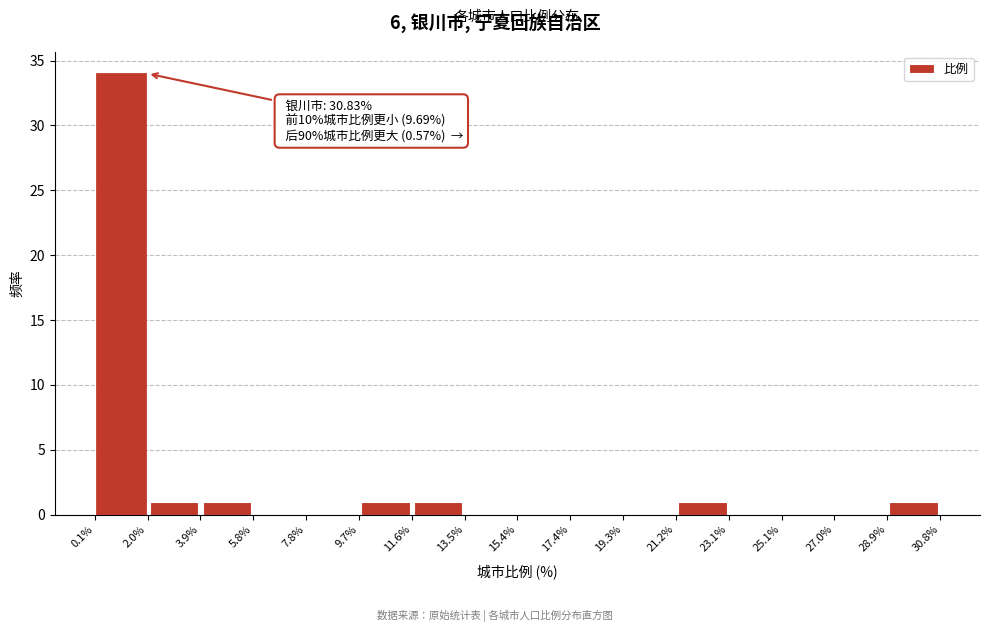

Over which range of the x-axis is the bar tallest?

0.1% to 2.0%